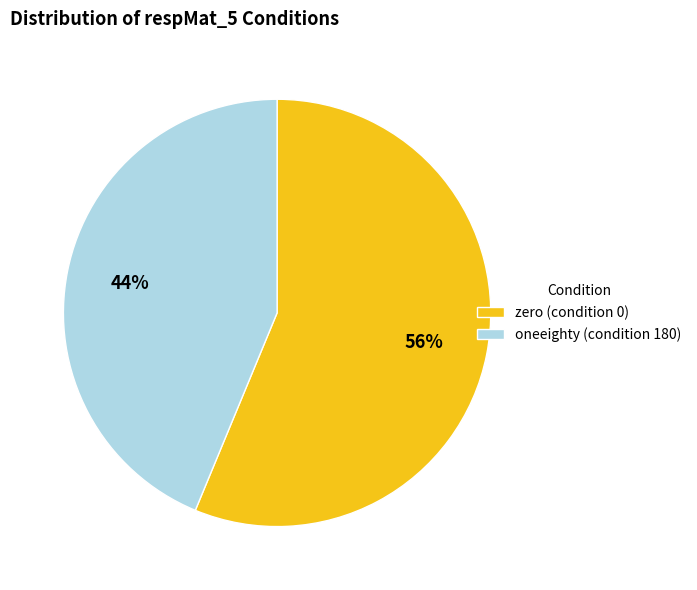

Which has a higher value, zero (condition 0) or oneeighty (condition 180)?

zero (condition 0)